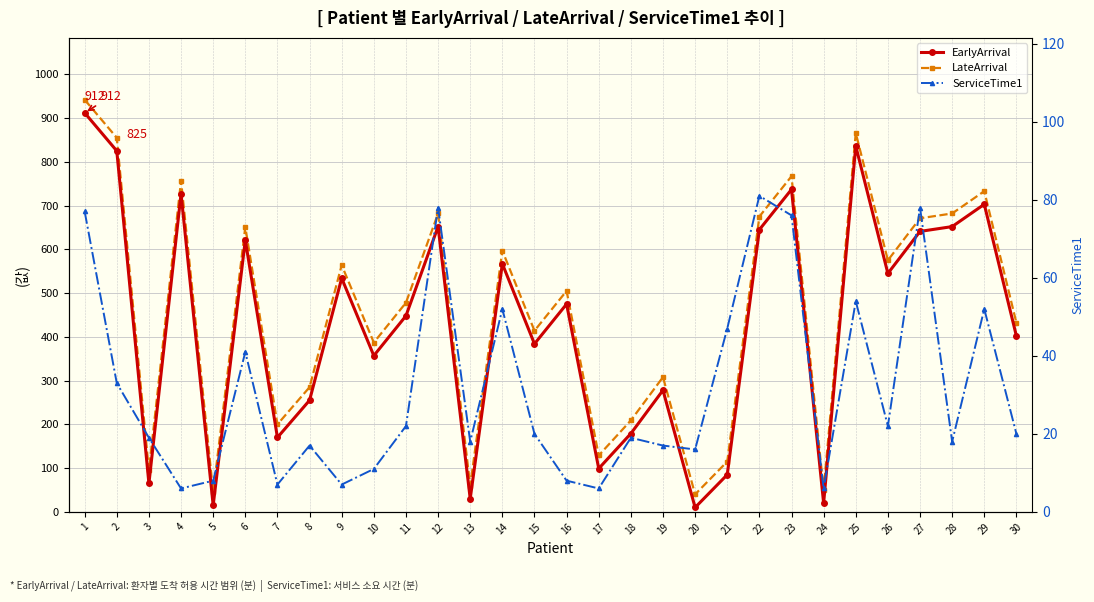

Reading right to left, extract all data points from this chart.

EarlyArrival: 30=402	29=703	28=652	27=641	26=545	25=836	24=20	23=737	22=645	21=85	20=10	19=278	18=179	17=99	16=475	15=384	14=567	13=30	12=652	11=448	10=357	9=534	8=255	7=170	6=621	5=15	4=727	3=65	2=825	1=912
LateArrival: 30=432	29=733	28=682	27=671	26=575	25=866	24=50	23=767	22=675	21=115	20=40	19=308	18=209	17=129	16=505	15=414	14=597	13=60	12=682	11=478	10=387	9=564	8=285	7=200	6=651	5=45	4=757	3=95	2=855	1=942
ServiceTime1: 30=20	29=52	28=18	27=78	26=22	25=54	24=6	23=76	22=81	21=47	20=16	19=17	18=19	17=6	16=8	15=20	14=52	13=18	12=78	11=22	10=11	9=7	8=17	7=7	6=41	5=8	4=6	3=19	2=33	1=77